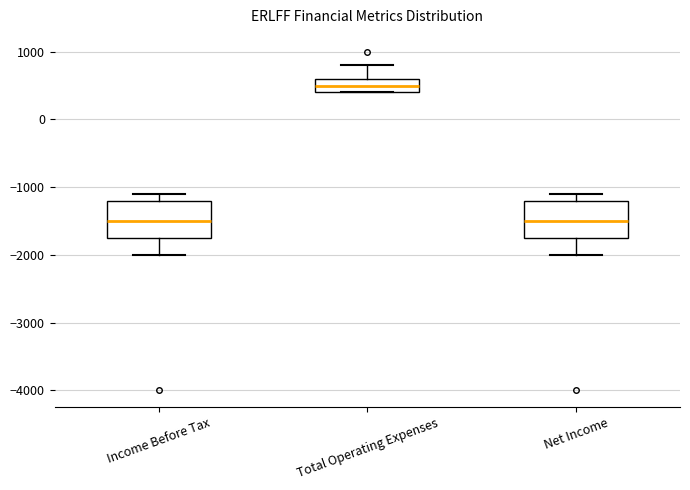

Where does the upper whisker of the box for Total Operating Expenses end on the y-axis? The values are not printed on the chart, so give them approximately, as read against the axis.

800